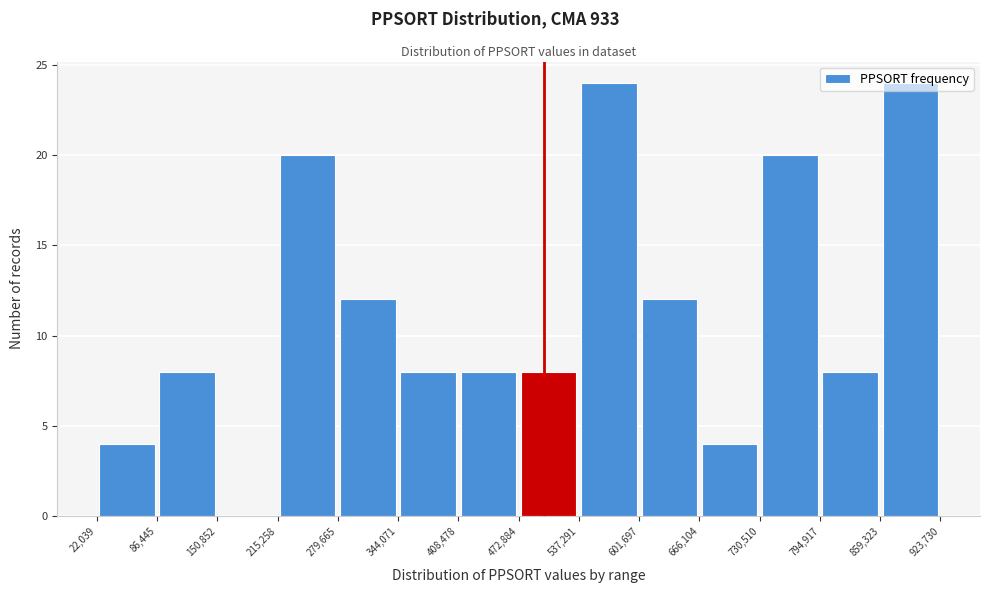

Reading left to right, transcribe this chart: for each bar, give the range it covers on the x-axis and its height. The values are not printed on the chart, so give them approximately, as read against the axis.

22,039 to 86,445: 4
86,445 to 150,852: 8
150,852 to 215,258: 0
215,258 to 279,665: 20
279,665 to 344,071: 12
344,071 to 408,478: 8
408,478 to 472,884: 8
472,884 to 537,291: 8
537,291 to 601,697: 24
601,697 to 666,104: 12
666,104 to 730,510: 4
730,510 to 794,917: 20
794,917 to 859,323: 8
859,323 to 923,730: 24